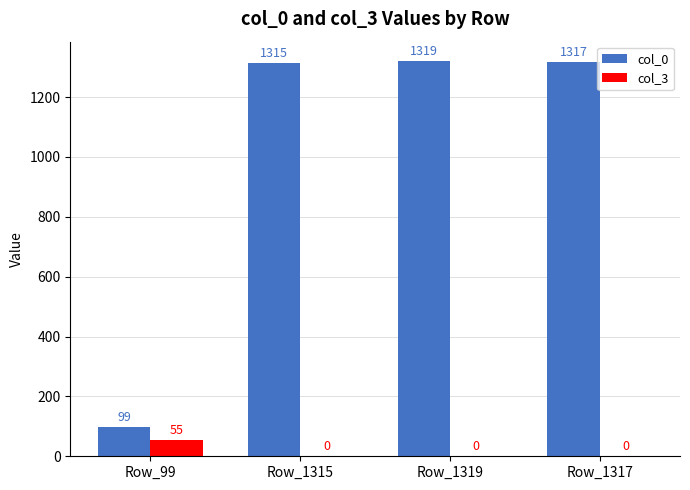

Between Row_99 and Row_1319, which series saw the biggest shift?

col_0